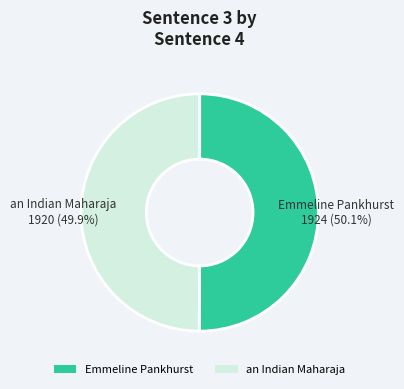

Count the number of slices in the pie.

2